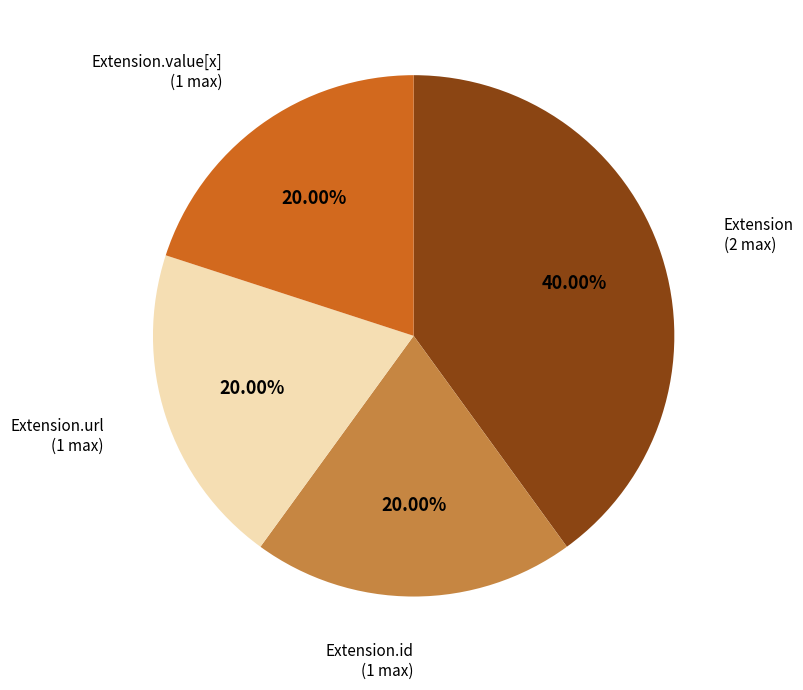

Is there any slice that represents more than half of the pie?

No